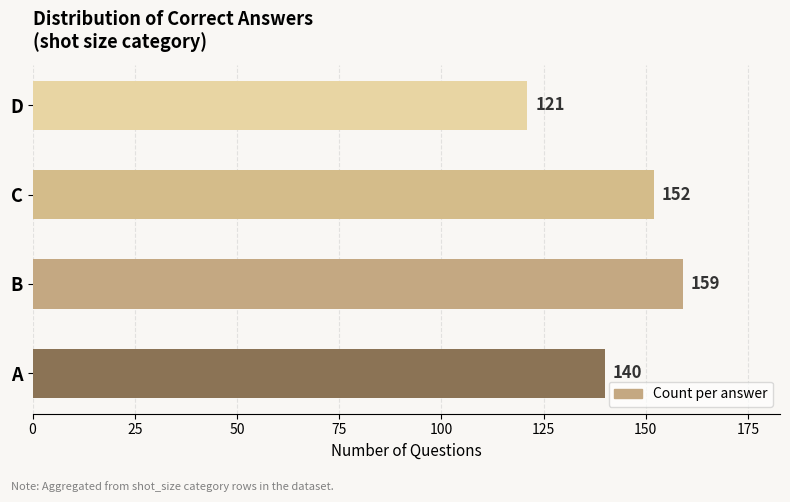

Between B and A, which is larger?

B